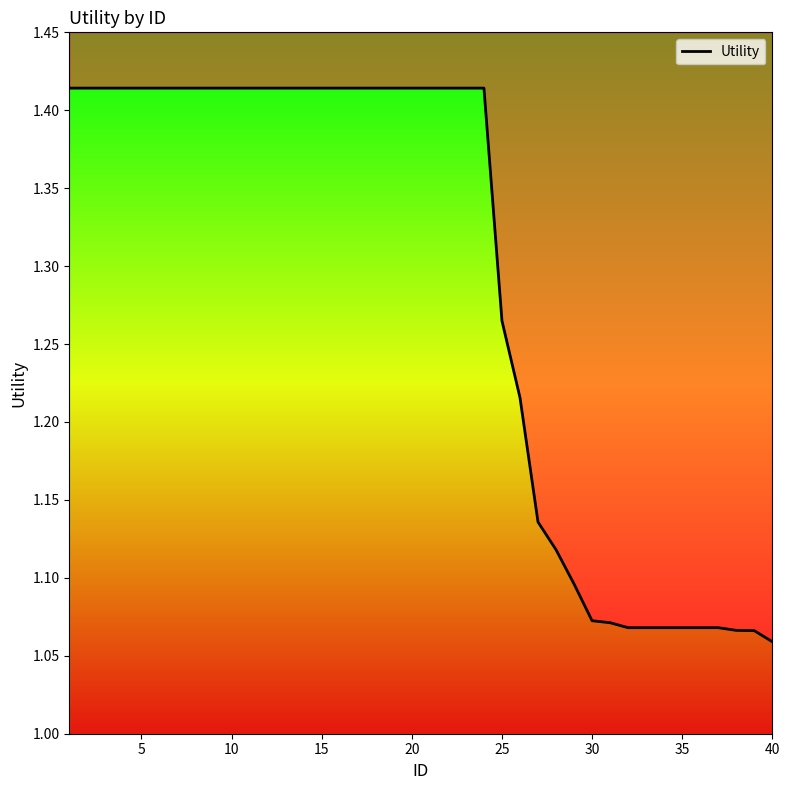

Reading left to right, transcribe all the data shown in this chart.

1.4	1.4	1.4	1.4	1.4	1.4	1.4	1.4	1.4	1.4	1.4	1.4	1.4	1.4	1.4	1.4	1.4	1.4	1.4	1.4	1.4	1.4	1.4	1.4	1.3	1.2	1.1	1.1	1.1	1.1	1.1	1.1	1.1	1.1	1.1	1.1	1.1	1.1	1.1	1.1